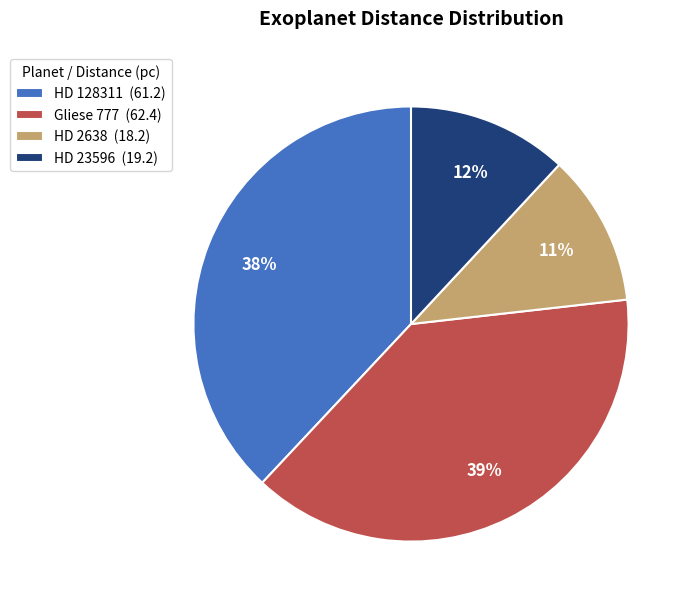

What is the smallest slice in the pie chart?

HD 2638